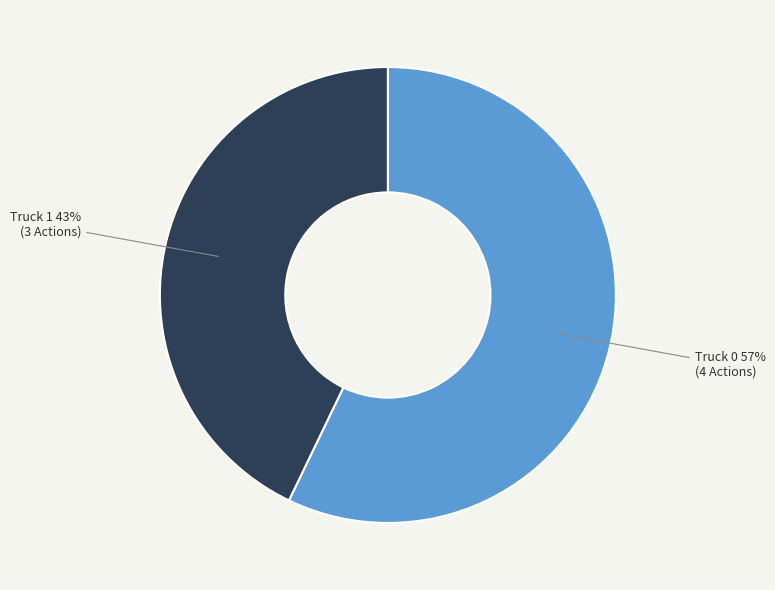

Approximately how many times larger is the value at Truck 0 compared to Truck 1?

1.3